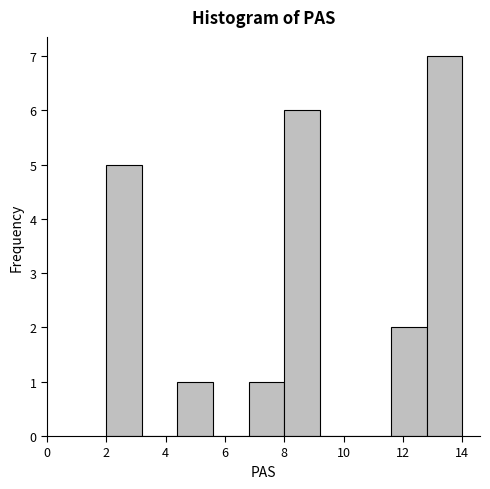

Reading left to right, list every bar in this chart as the range it spans on the x-axis followed by its height. The values are not printed on the chart, so give them approximately, as read against the axis.

2.0 to 3.2: 5
3.2 to 4.4: 0
4.4 to 5.6: 1
5.6 to 6.8: 0
6.8 to 8.0: 1
8.0 to 9.2: 6
9.2 to 10.4: 0
10.4 to 11.6: 0
11.6 to 12.8: 2
12.8 to 14.0: 7